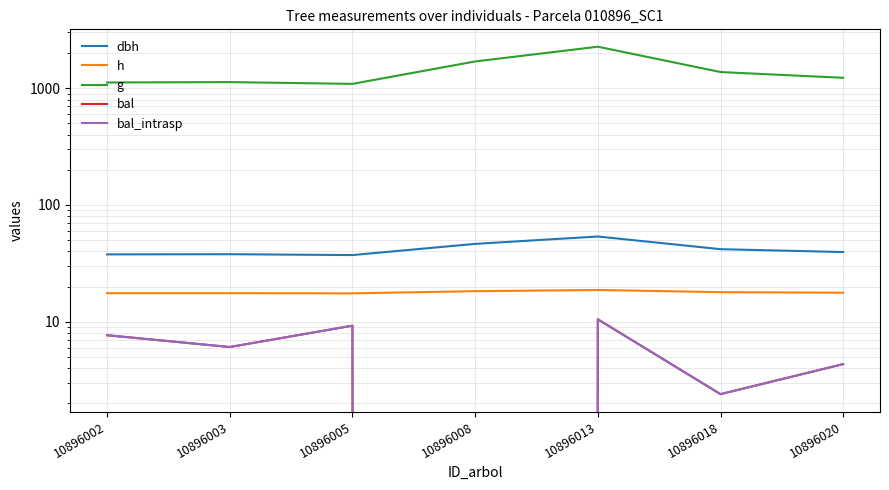

In bal_intrasp, how many points are lower than both neighbors (excluding endpoints)?

3